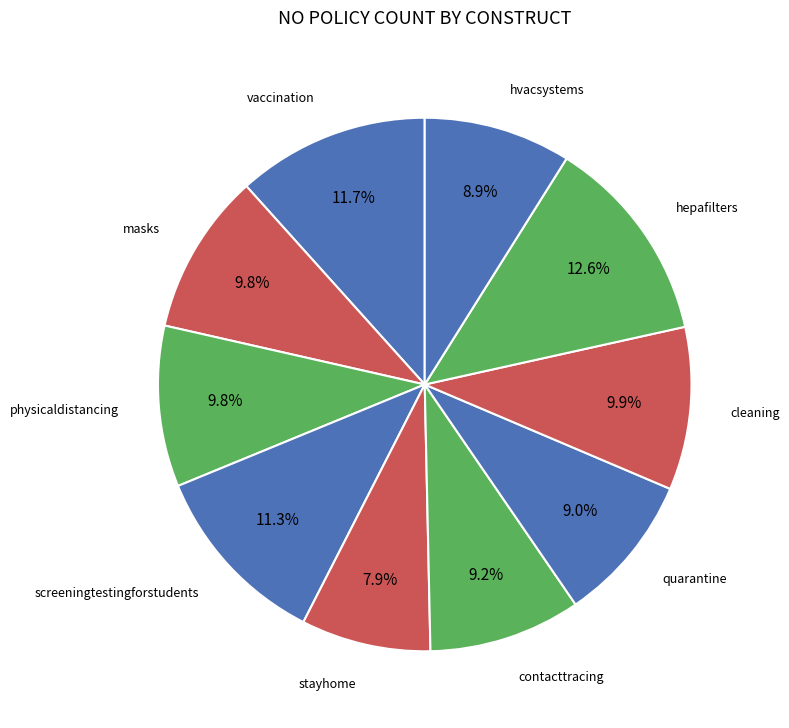

Count the number of slices in the pie.

10